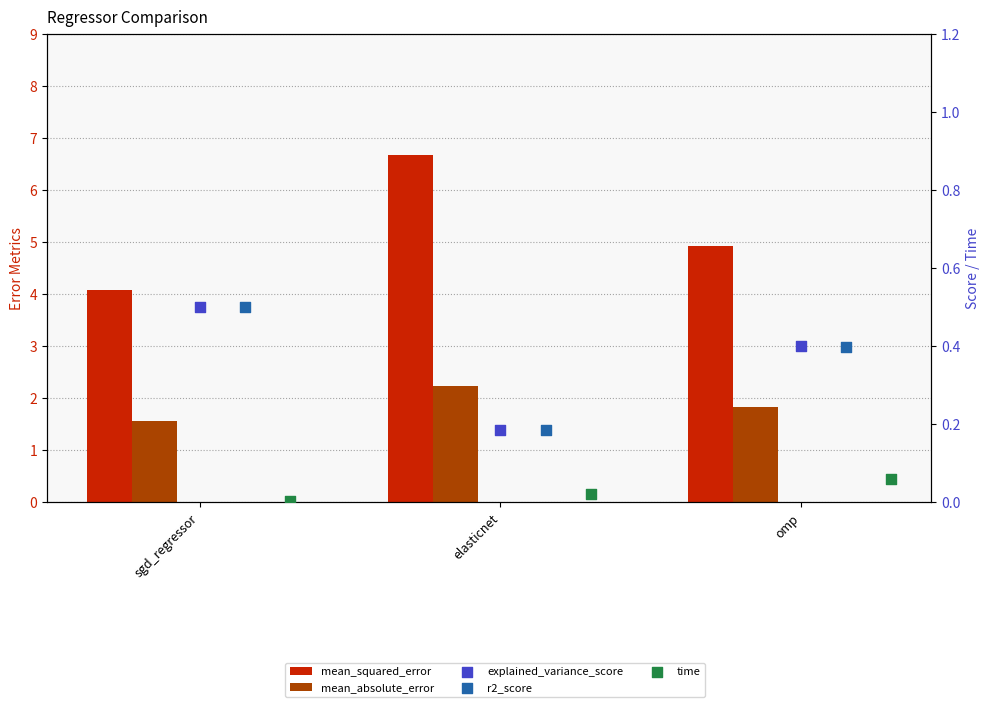

Which series reaches the maximum Y coordinate?

mean_squared_error